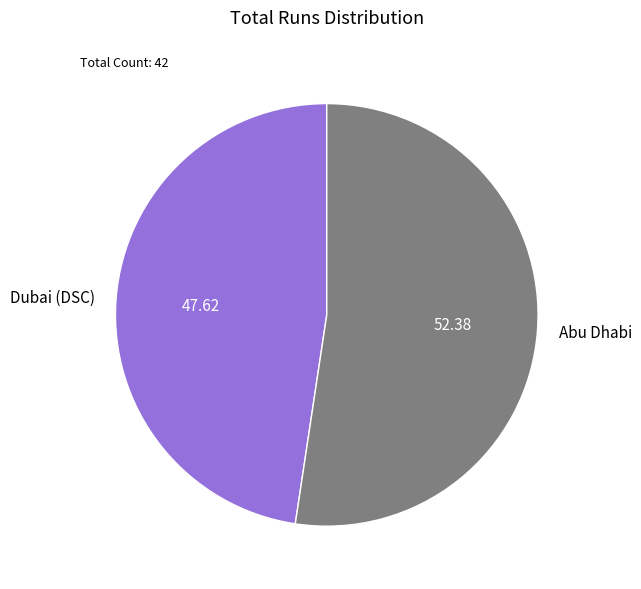

What is the ratio of the value at Dubai (DSC) to the value at Abu Dhabi?

0.9